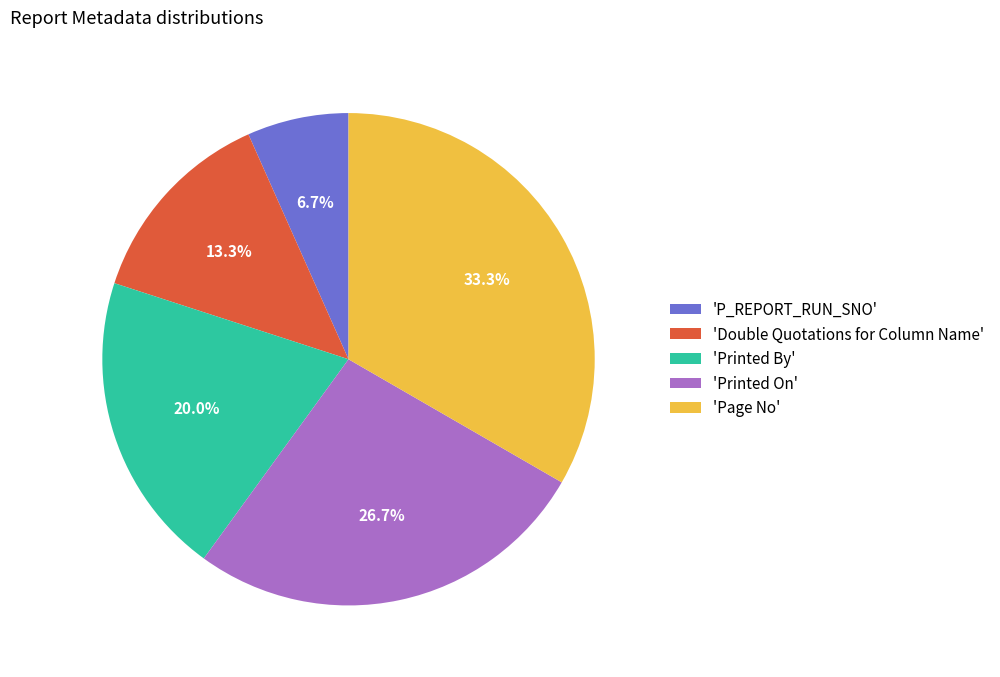

Rank the categories by value from highest to lowest.

'Page No', 'Printed On', 'Printed By', 'Double Quotations for Column Name', 'P_REPORT_RUN_SNO'